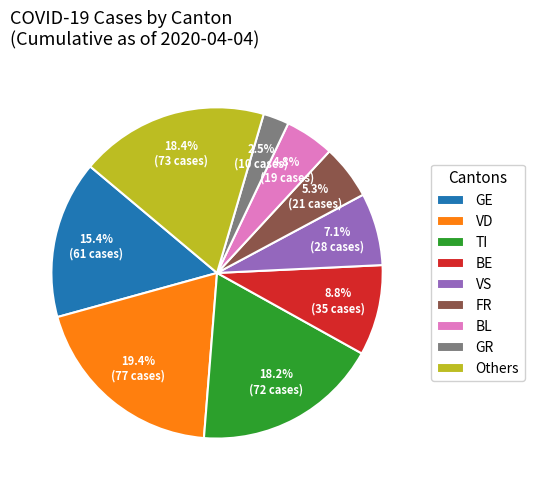

Which category has the smallest portion of the pie?

GR